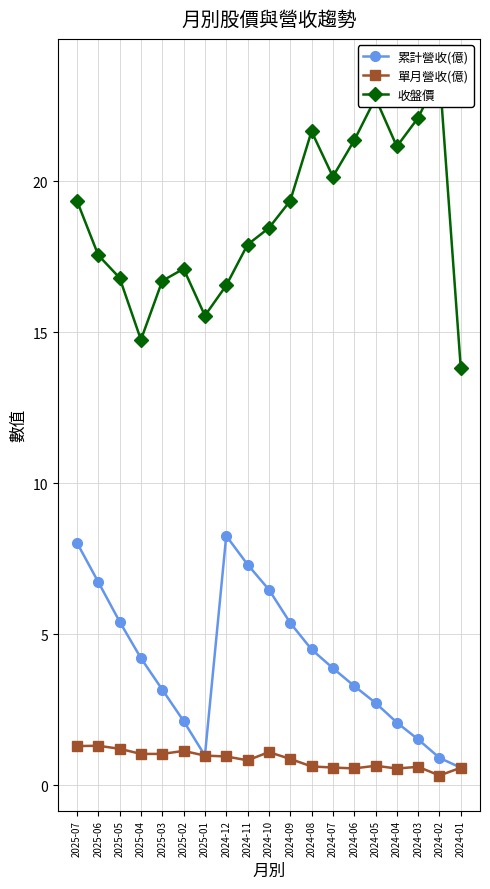

Does the chart display data point markers on the line(s)?

Yes